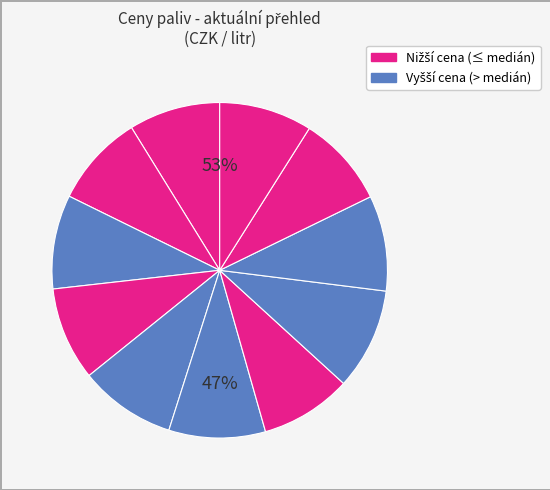

To the nearest percent, what percentage of the pie is AVIA?

9%